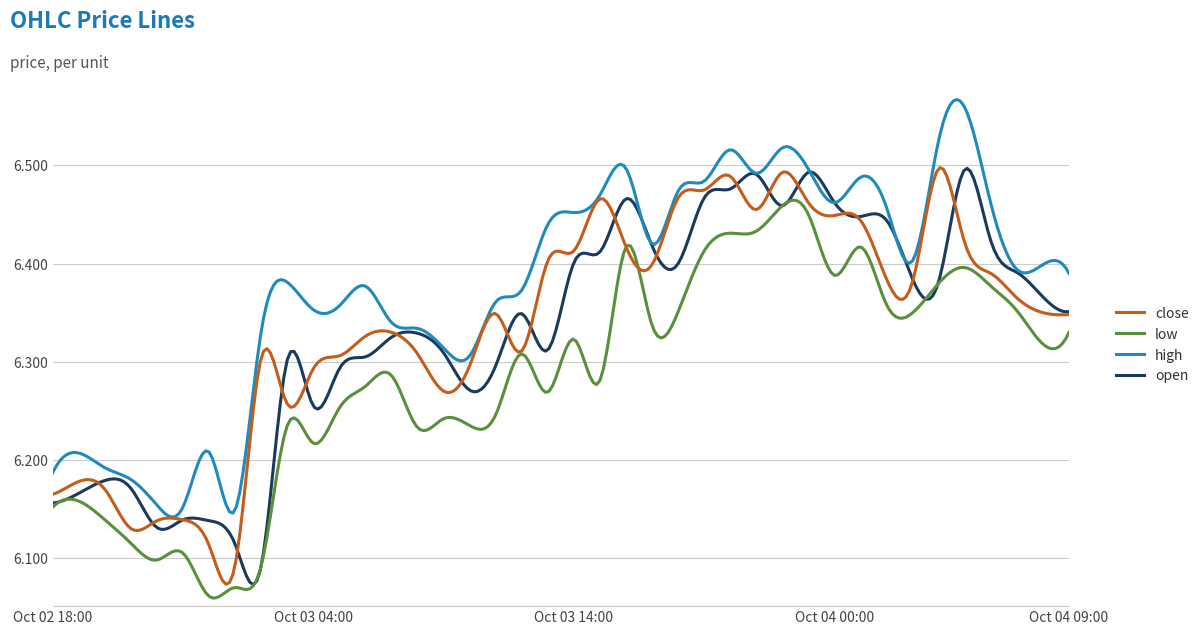

Which series has the largest total across all categories?

high